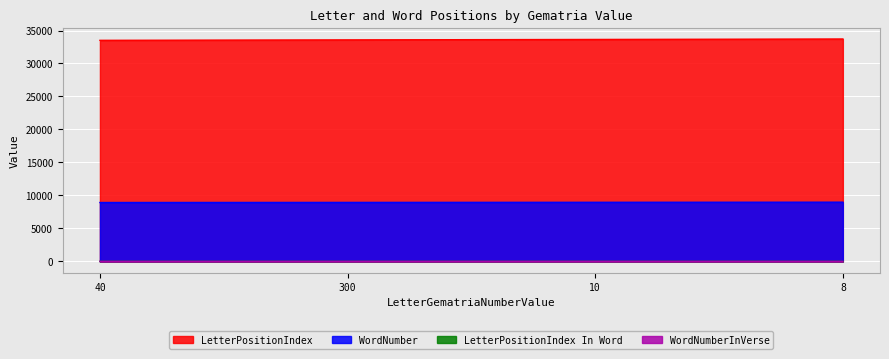

What is the label of the 2nd point from the left?

300